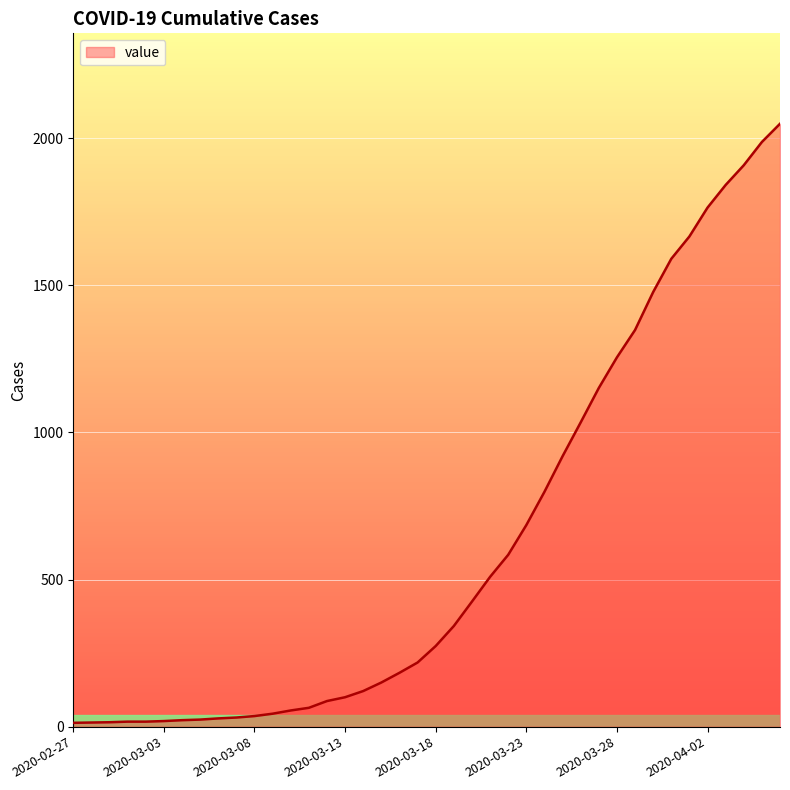

What is the maximum value shown in the chart?

2049